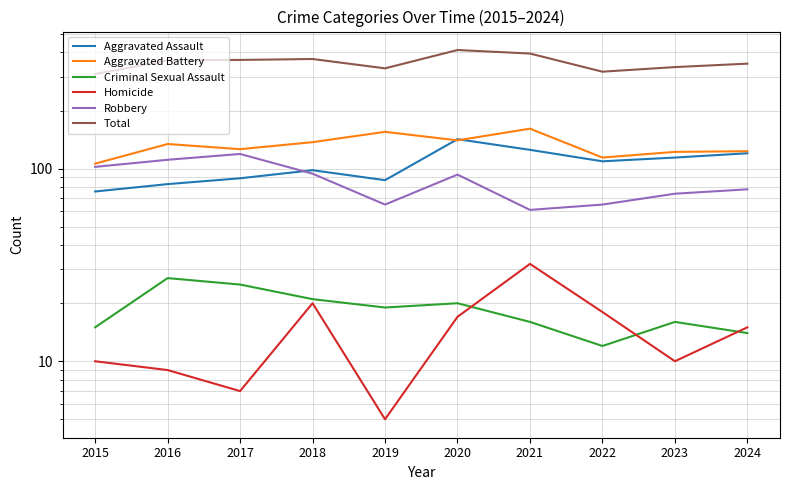

What is the value of the Criminal Sexual Assault point at the 5th from the left?

19